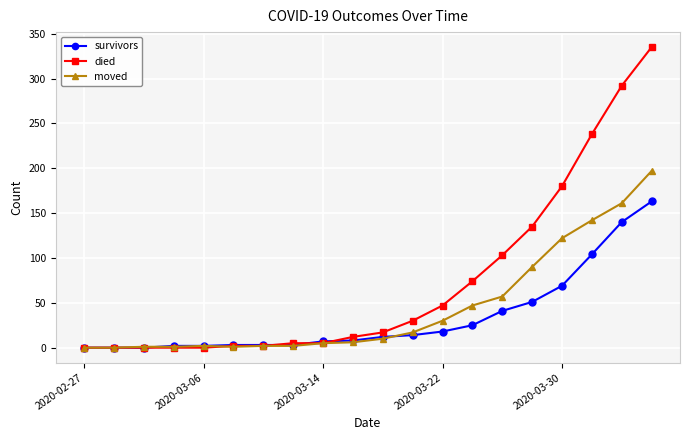

Which series has the largest range (max minus min)?

died